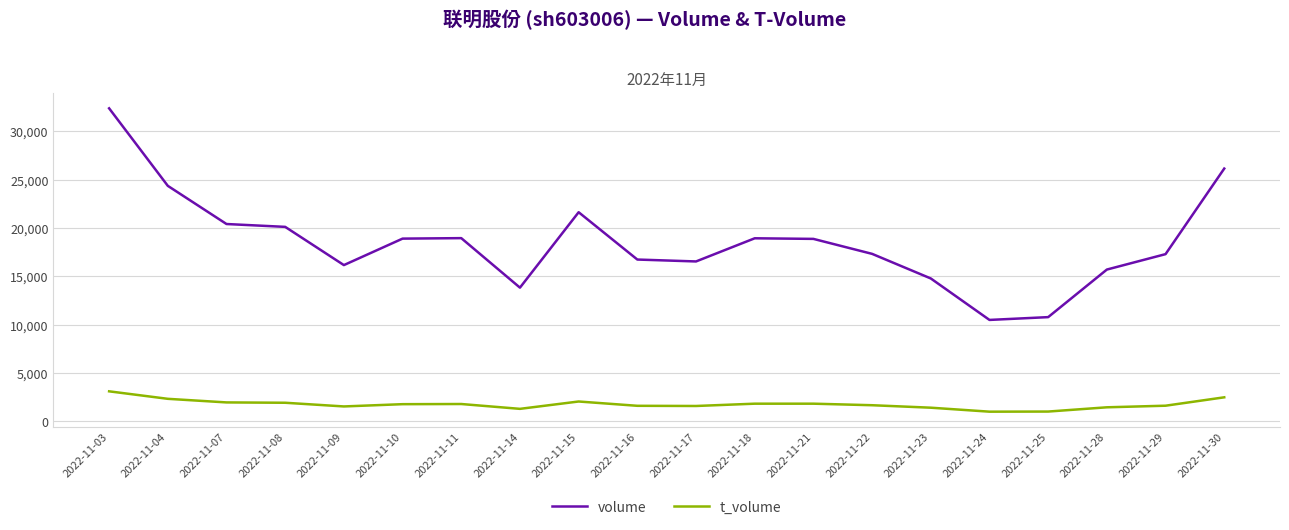

What value does the volume series have at 2022-11-23?

14784